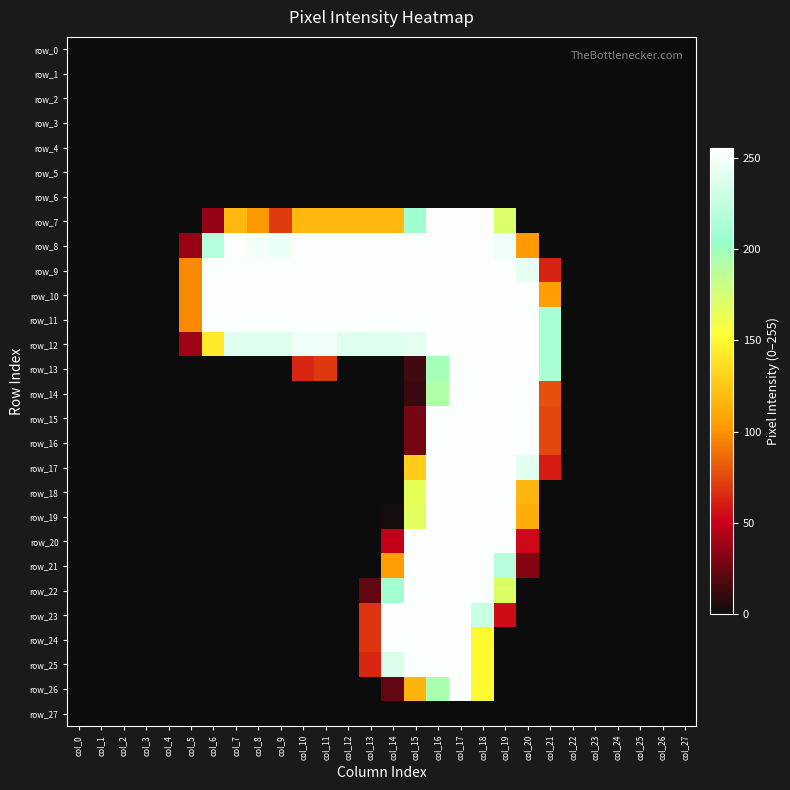

Reading left to right, extract all data points from this chart.

row_0: 0	0	0	0	0	0	0	0	0	0	0	0	0	0	0	0	0	0	0	0	0	0	0	0	0	0	0	0
row_1: 0	0	0	0	0	0	0	0	0	0	0	0	0	0	0	0	0	0	0	0	0	0	0	0	0	0	0	0
row_2: 0	0	0	0	0	0	0	0	0	0	0	0	0	0	0	0	0	0	0	0	0	0	0	0	0	0	0	0
row_3: 0	0	0	0	0	0	0	0	0	0	0	0	0	0	0	0	0	0	0	0	0	0	0	0	0	0	0	0
row_4: 0	0	0	0	0	0	0	0	0	0	0	0	0	0	0	0	0	0	0	0	0	0	0	0	0	0	0	0
row_5: 0	0	0	0	0	0	0	0	0	0	0	0	0	0	0	0	0	0	0	0	0	0	0	0	0	0	0	0
row_6: 0	0	0	0	0	0	0	0	0	0	0	0	0	0	0	0	0	0	0	0	0	0	0	0	0	0	0	0
row_7: 0	0	0	0	0	0	36	118	102	71	118	118	118	118	118	207	254	254	254	171	0	0	0	0	0	0	0	0
row_8: 0	0	0	0	0	37	218	253	250	245	253	253	253	253	253	253	253	253	253	247	103	0	0	0	0	0	0	0
row_9: 0	0	0	0	0	97	253	253	253	253	253	253	253	253	253	253	253	253	253	253	243	63	0	0	0	0	0	0
row_10: 0	0	0	0	0	97	253	253	253	253	253	253	253	253	253	253	253	253	253	253	253	105	0	0	0	0	0	0
row_11: 0	0	0	0	0	97	253	253	253	253	253	253	253	253	253	253	253	253	253	253	253	212	0	0	0	0	0	0
row_12: 0	0	0	0	0	39	143	239	239	239	246	247	239	239	239	241	253	253	253	253	253	212	0	0	0	0	0	0
row_13: 0	0	0	0	0	0	0	0	0	0	64	70	0	0	0	14	197	253	253	253	253	212	0	0	0	0	0	0
row_14: 0	0	0	0	0	0	0	0	0	0	0	0	0	0	0	12	192	253	253	253	253	78	0	0	0	0	0	0
row_15: 0	0	0	0	0	0	0	0	0	0	0	0	0	0	0	28	253	253	253	253	253	75	0	0	0	0	0	0
row_16: 0	0	0	0	0	0	0	0	0	0	0	0	0	0	0	28	253	253	253	253	253	75	0	0	0	0	0	0
row_17: 0	0	0	0	0	0	0	0	0	0	0	0	0	0	0	128	253	253	253	253	241	61	0	0	0	0	0	0
row_18: 0	0	0	0	0	0	0	0	0	0	0	0	0	0	0	165	253	253	253	253	117	0	0	0	0	0	0	0
row_19: 0	0	0	0	0	0	0	0	0	0	0	0	0	0	2	167	253	253	253	253	113	0	0	0	0	0	0	0
row_20: 0	0	0	0	0	0	0	0	0	0	0	0	0	0	49	253	253	253	253	253	54	0	0	0	0	0	0	0
row_21: 0	0	0	0	0	0	0	0	0	0	0	0	0	0	105	253	253	253	253	219	32	0	0	0	0	0	0	0
row_22: 0	0	0	0	0	0	0	0	0	0	0	0	0	23	208	253	253	253	253	170	0	0	0	0	0	0	0	0
row_23: 0	0	0	0	0	0	0	0	0	0	0	0	0	69	253	253	253	253	228	55	0	0	0	0	0	0	0	0
row_24: 0	0	0	0	0	0	0	0	0	0	0	0	0	69	253	253	253	253	150	0	0	0	0	0	0	0	0	0
row_25: 0	0	0	0	0	0	0	0	0	0	0	0	0	64	236	253	253	253	150	0	0	0	0	0	0	0	0	0
row_26: 0	0	0	0	0	0	0	0	0	0	0	0	0	0	23	116	194	253	150	0	0	0	0	0	0	0	0	0
row_27: 0	0	0	0	0	0	0	0	0	0	0	0	0	0	0	0	0	0	0	0	0	0	0	0	0	0	0	0